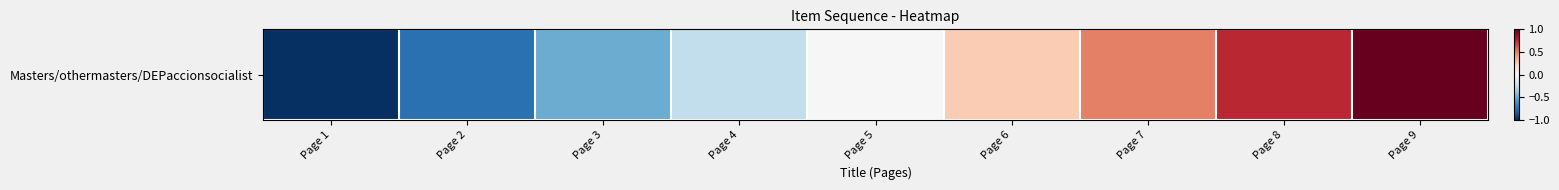

What is the sum of the values at Page 4 and Page 3?

-0.8